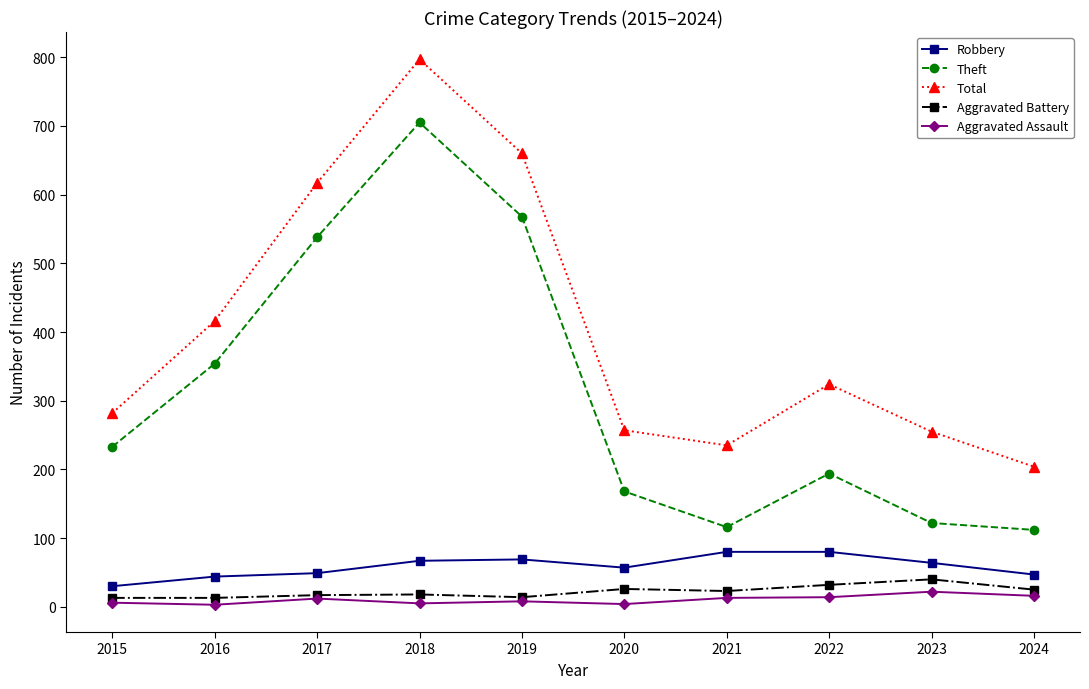

The value of Robbery at 2018 is 25. True or false?

False